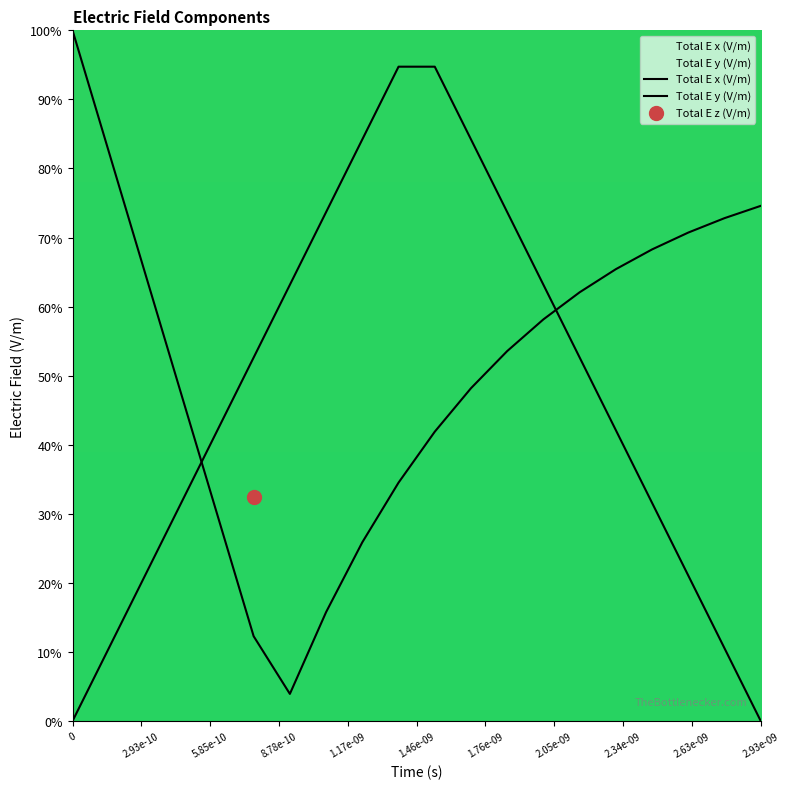

Which series has the widest spread of values?

Total E x (V/m)